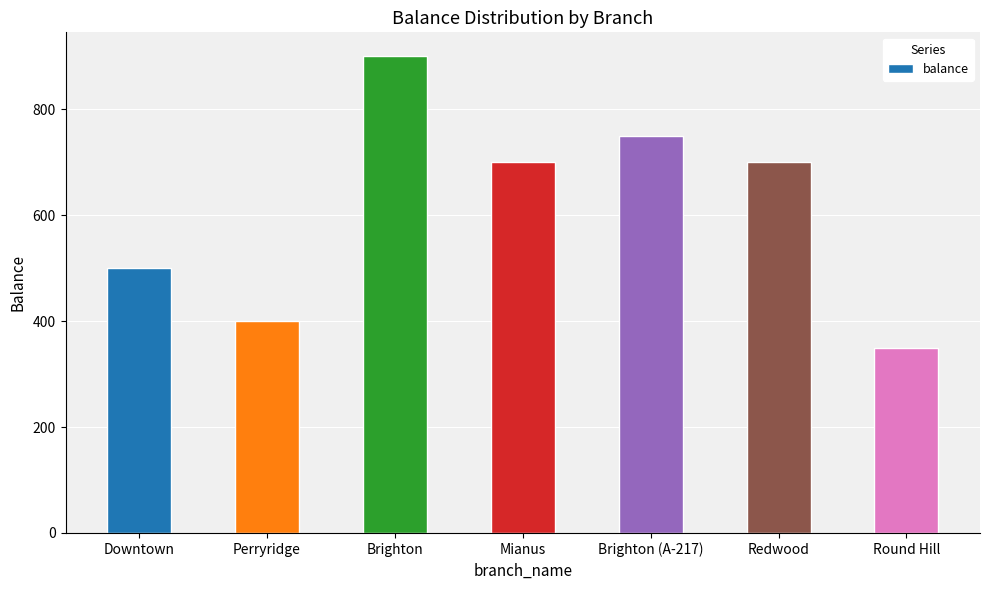

What is the sum of all values?

4300